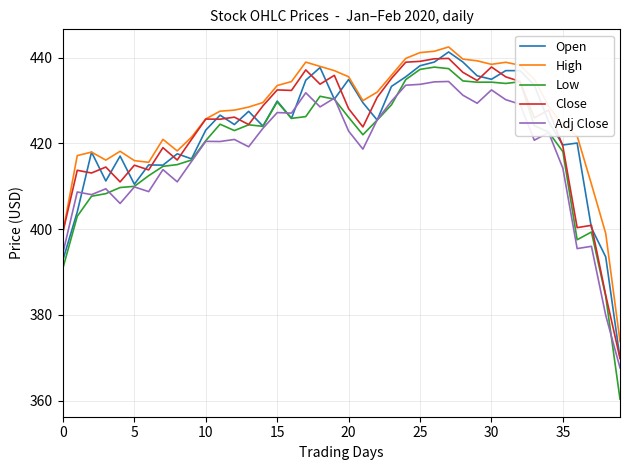

Which series has the widest spread of values?

Low